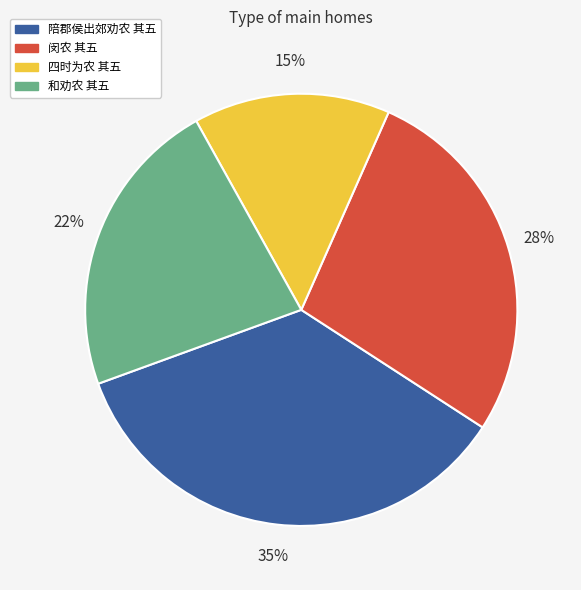

Rank the categories by value from highest to lowest.

陪郡侯出郊劝农 其五, 闵农 其五, 和劝农 其五, 四时为农 其五